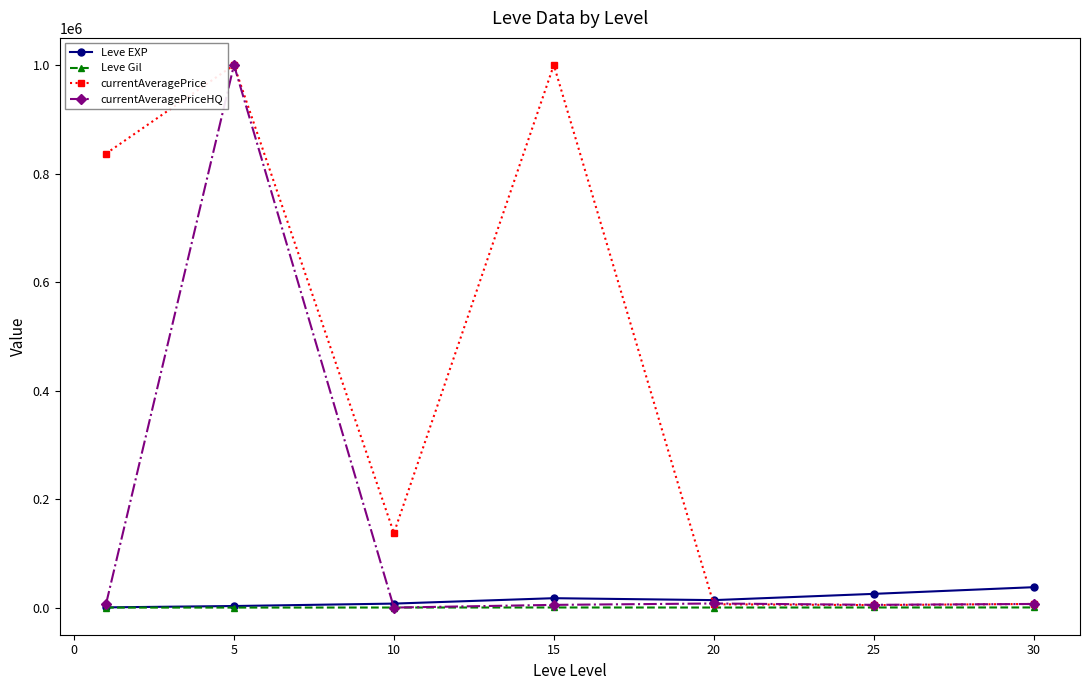

What is the value of the currentAveragePrice point at the 2nd from the left?

1000000.0